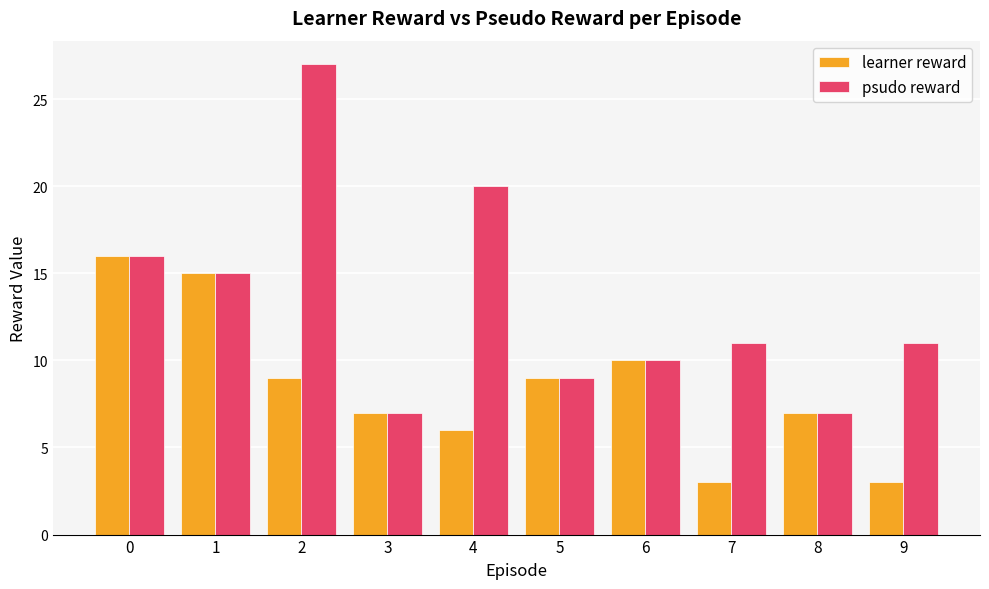

What is the difference between the second highest and minimum values in the psudo reward series?

13